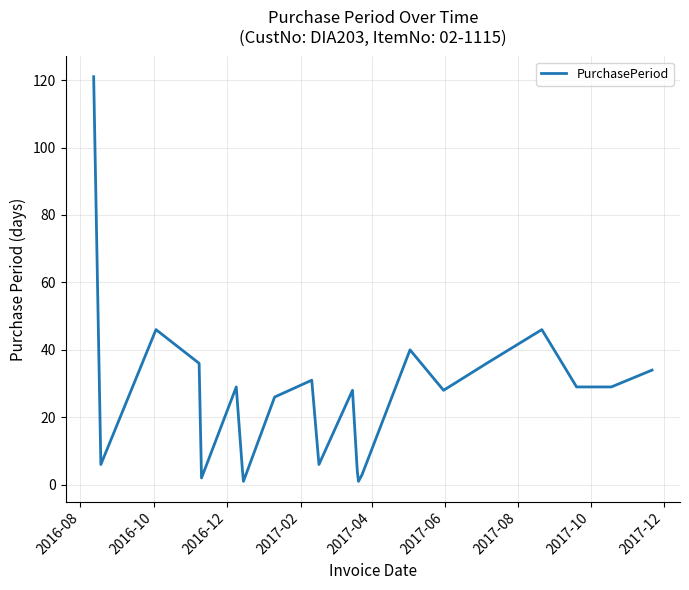

What is the greatest value displayed?

121